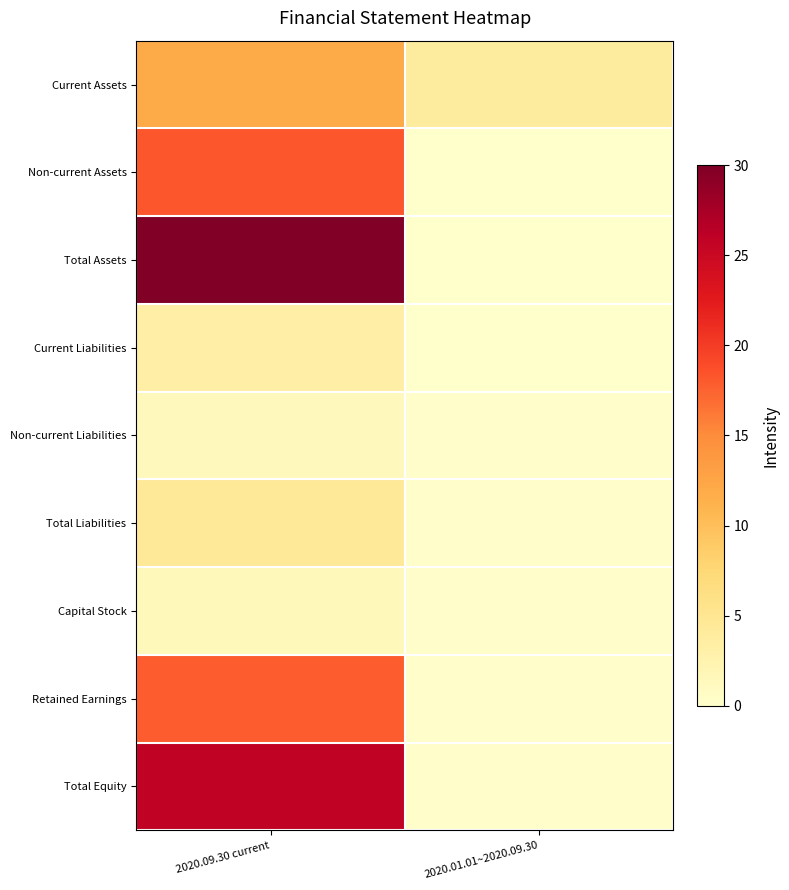

How many data points does each series have?

2